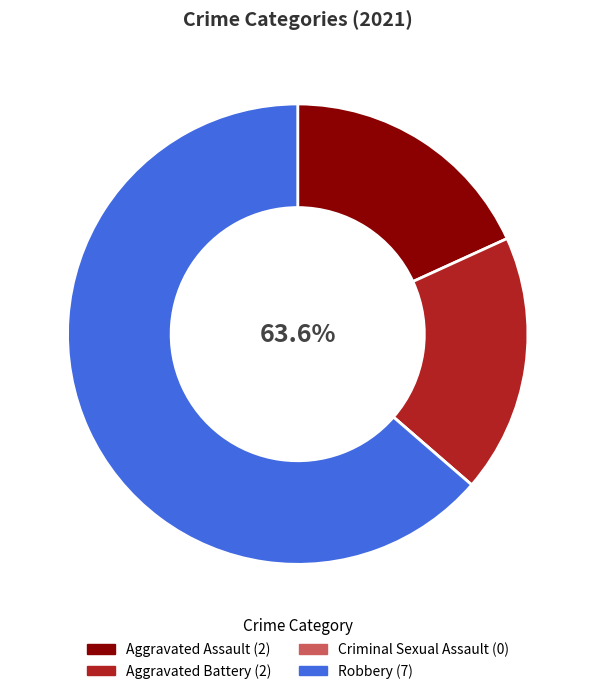

Is there any slice that represents more than half of the pie?

Yes